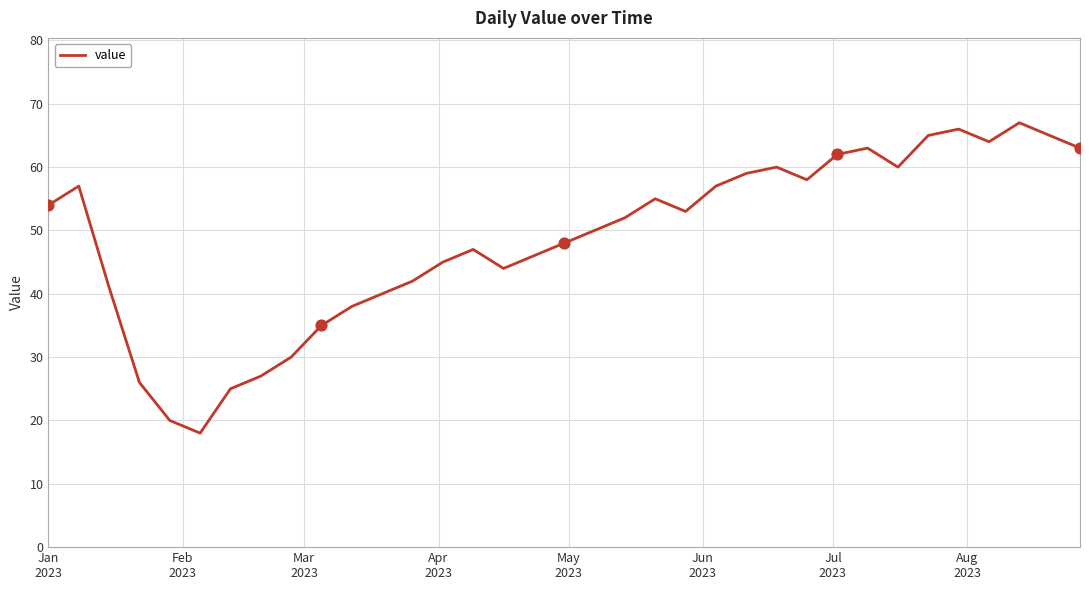

What is the maximum value shown in the chart?

67